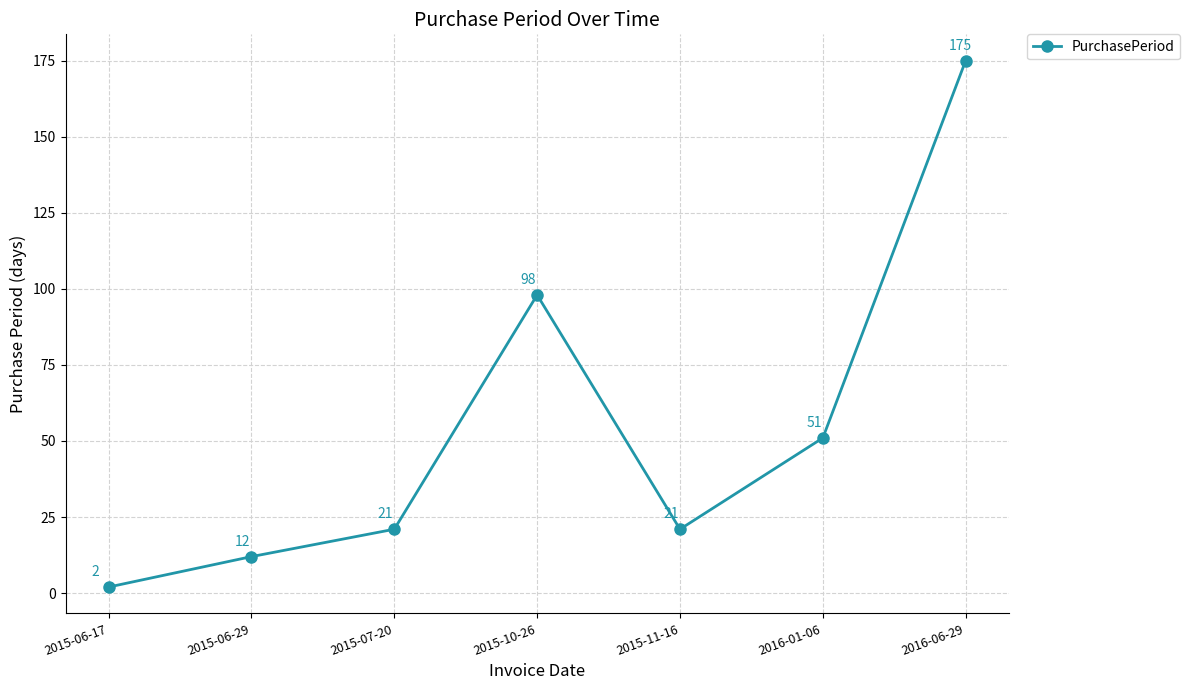

What is the greatest value displayed?

175